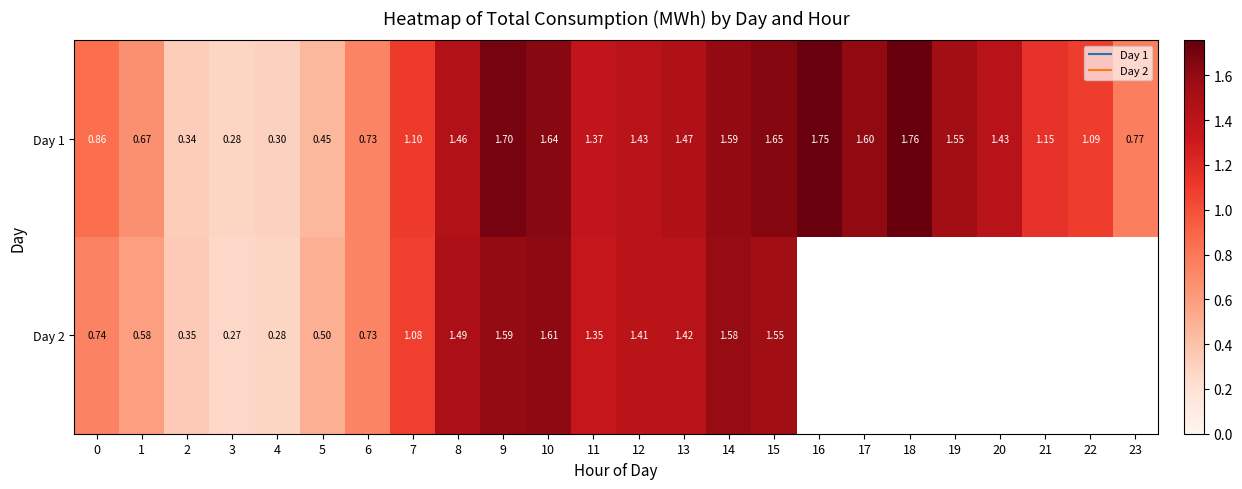

How many distinct data groups are displayed?

2